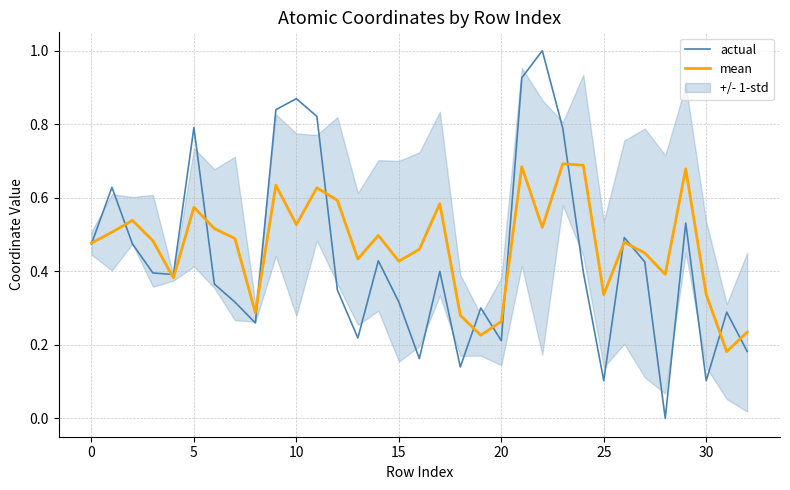

The value of actual at 30 is 0.1. True or false?

True